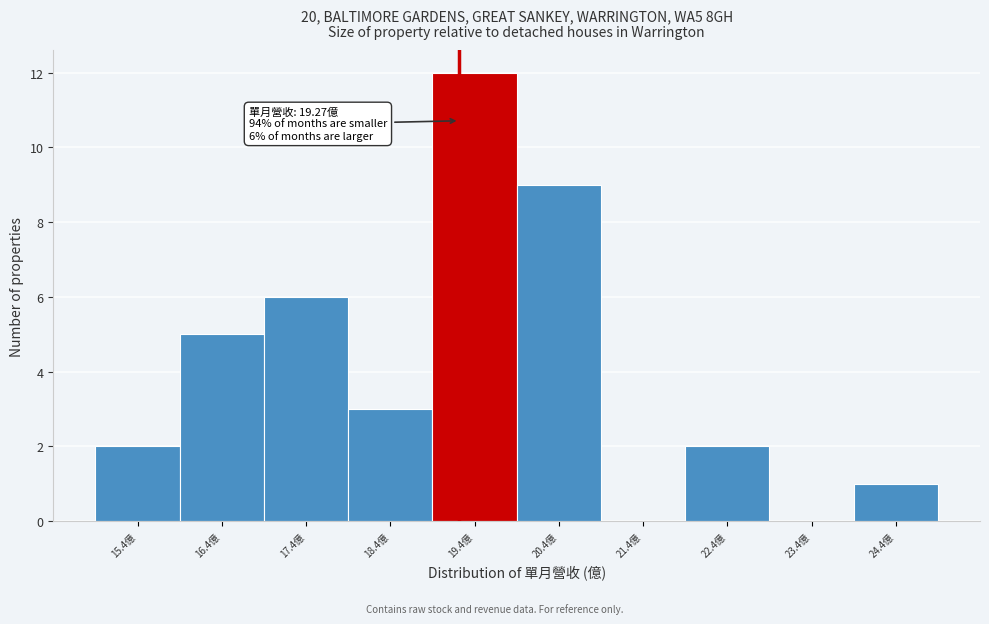

Which range on the x-axis has the tallest bar?

18.95 to 19.95